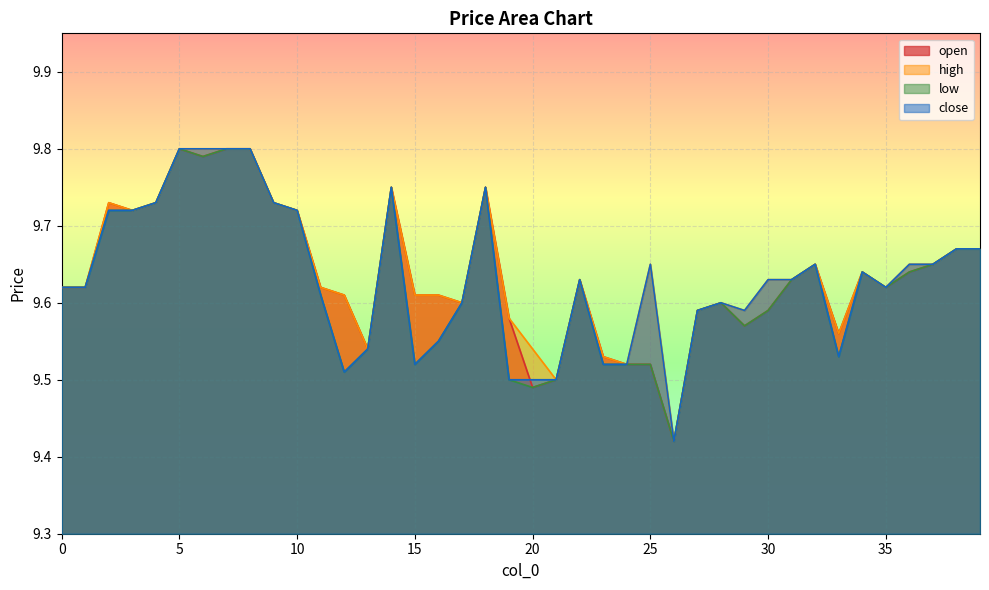

Reading right to left, extract all data points from this chart.

open: 9.7	9.7	9.7	9.6	9.6	9.6	9.6	9.7	9.6	9.6	9.6	9.6	9.6	9.4	9.5	9.5	9.5	9.6	9.5	9.5	9.6	9.8	9.6	9.6	9.6	9.8	9.5	9.6	9.6	9.7	9.7	9.8	9.8	9.8	9.8	9.7	9.7	9.7	9.6	9.6
high: 9.7	9.7	9.7	9.7	9.6	9.6	9.6	9.7	9.6	9.6	9.6	9.6	9.6	9.4	9.7	9.5	9.5	9.6	9.5	9.5	9.6	9.8	9.6	9.6	9.6	9.8	9.5	9.6	9.6	9.7	9.7	9.8	9.8	9.8	9.8	9.7	9.7	9.7	9.6	9.6
low: 9.7	9.7	9.7	9.6	9.6	9.6	9.5	9.7	9.6	9.6	9.6	9.6	9.6	9.4	9.5	9.5	9.5	9.6	9.5	9.5	9.5	9.8	9.6	9.6	9.5	9.8	9.5	9.5	9.6	9.7	9.7	9.8	9.8	9.8	9.8	9.7	9.7	9.7	9.6	9.6
close: 9.7	9.7	9.7	9.7	9.6	9.6	9.5	9.7	9.6	9.6	9.6	9.6	9.6	9.4	9.7	9.5	9.5	9.6	9.5	9.5	9.5	9.8	9.6	9.6	9.5	9.8	9.5	9.5	9.6	9.7	9.7	9.8	9.8	9.8	9.8	9.7	9.7	9.7	9.6	9.6